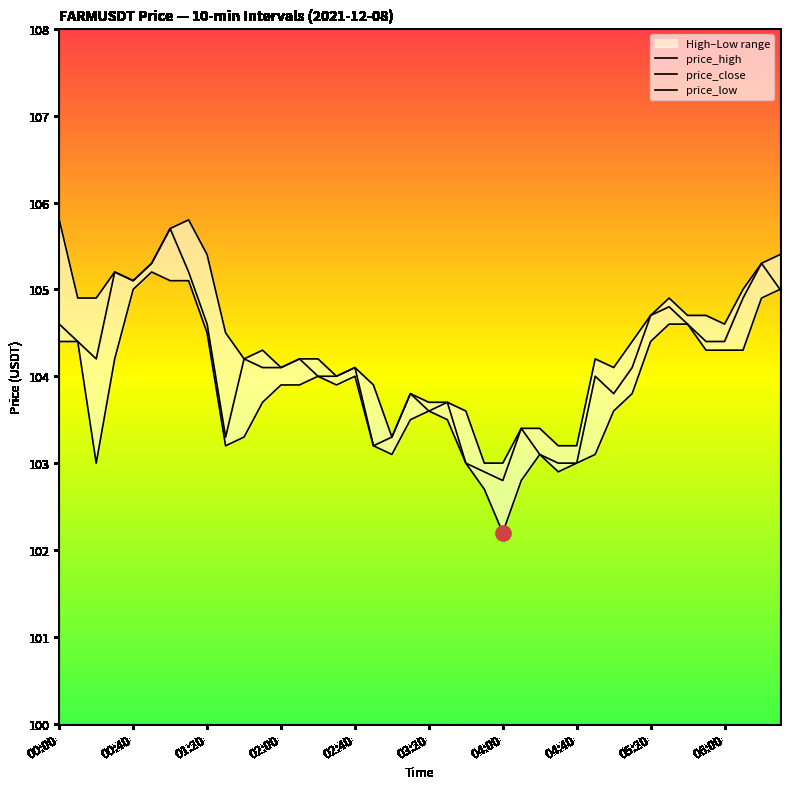

Which series reaches the maximum Y coordinate?

price_high